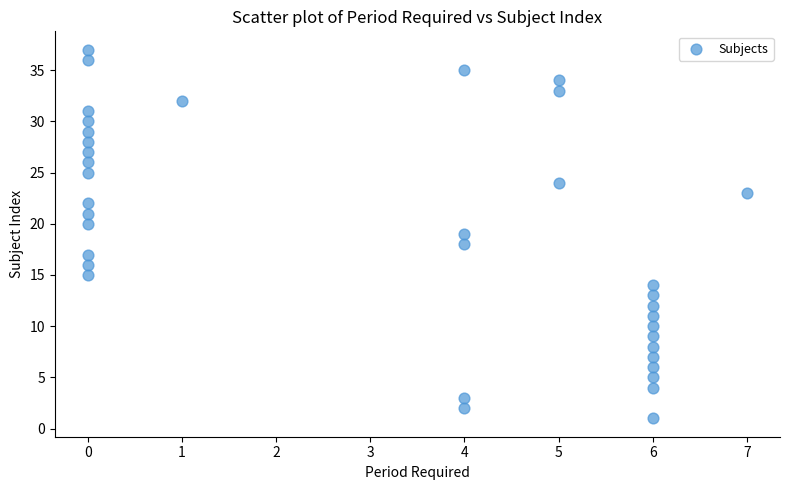

What is the range of X values (max minus min)?

7